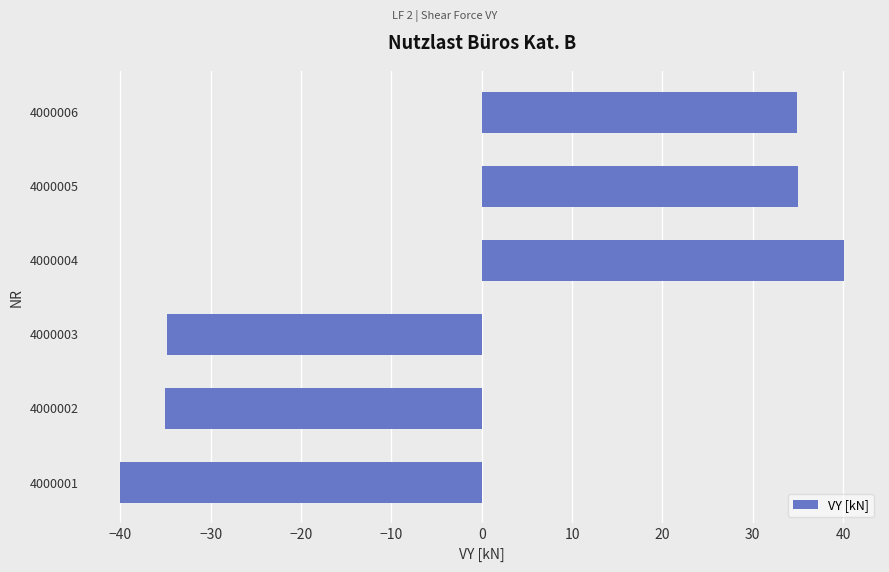

Count the number of values greater than 34.

3